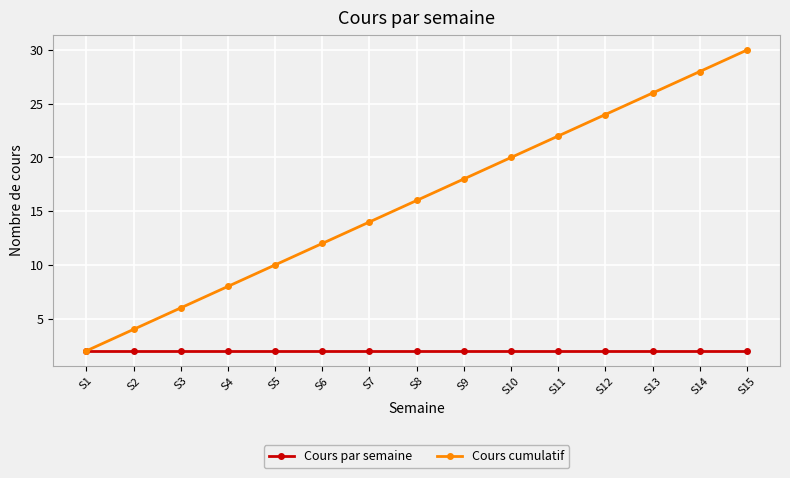

At which label does Cours cumulatif reach its peak?

S15